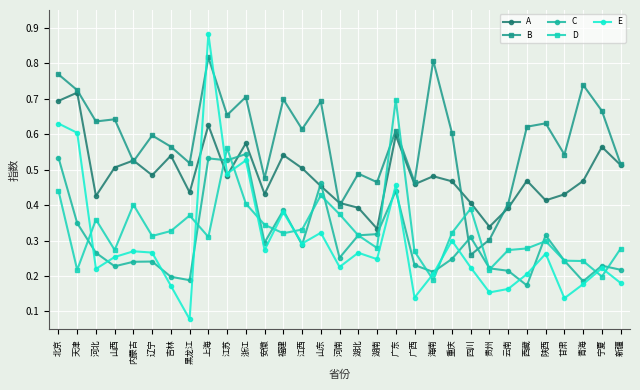

Count the D values in the range 0 to 1.

31